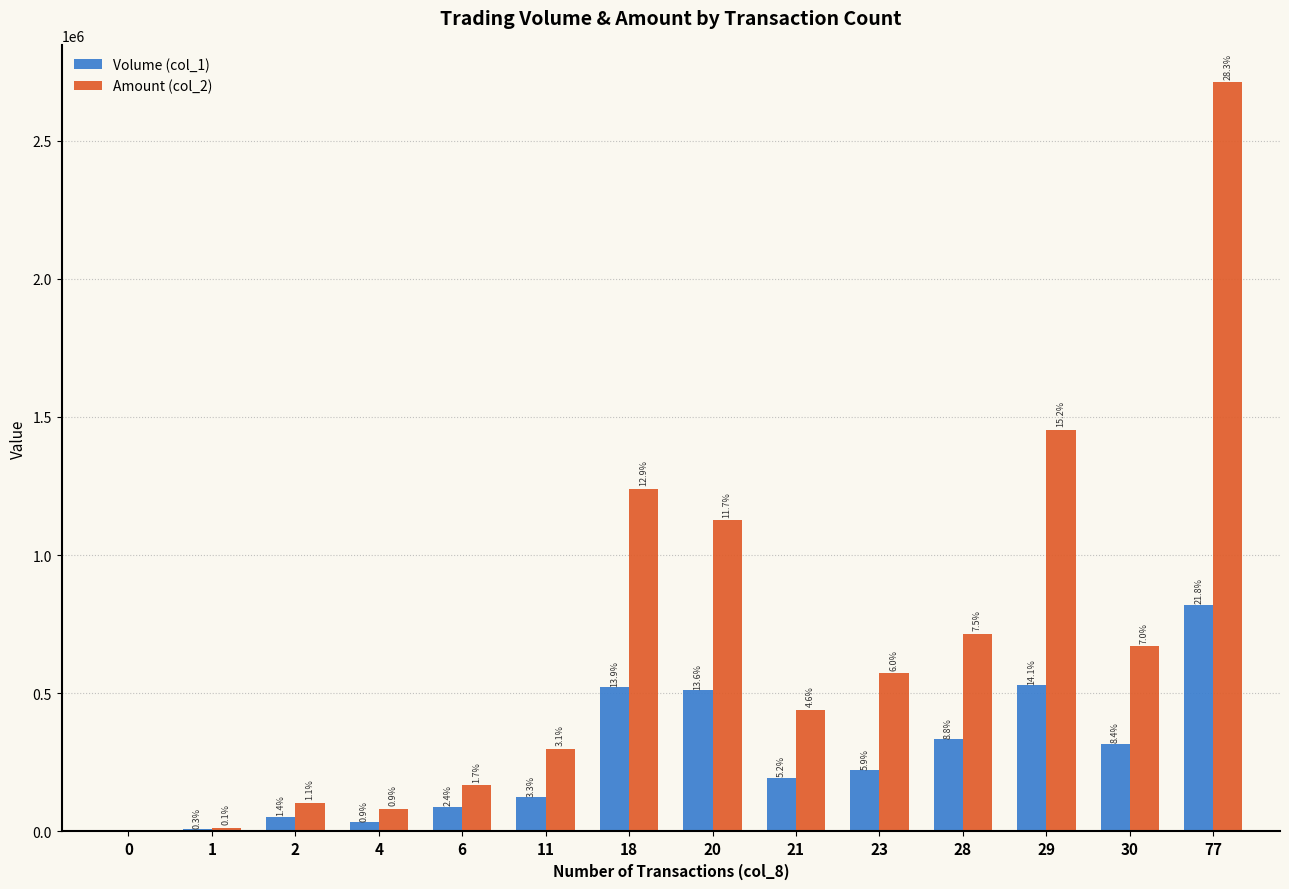

How many groups of bars are there?

14